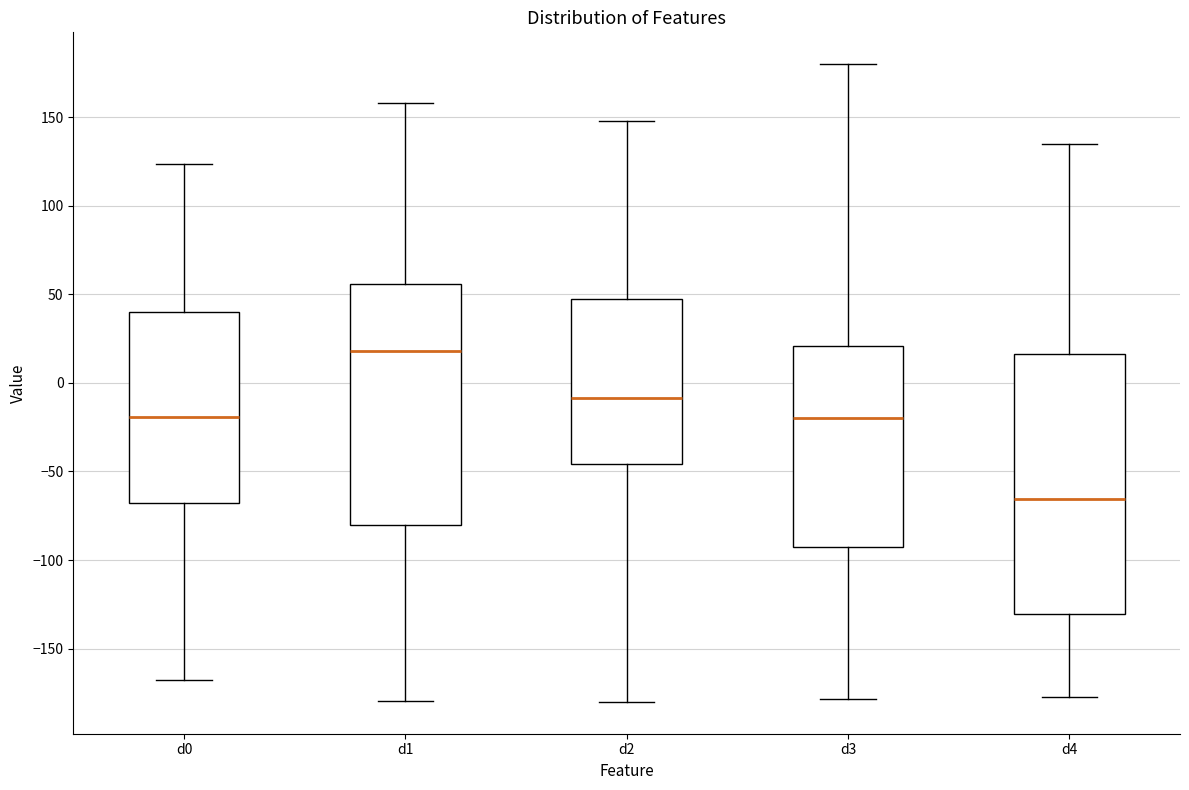

Reading left to right, read every box against the y-axis: the position of its median line, the range the box covers, and the ends of its whiskers. The values are not printed on the chart, so give them approximately, as read against the axis.

d0: median -20, box -70 to 40, whiskers -170 to 125
d1: median 20, box -80 to 55, whiskers -180 to 160
d2: median -10, box -45 to 45, whiskers -180 to 150
d3: median -20, box -90 to 20, whiskers -180 to 180
d4: median -65, box -130 to 15, whiskers -180 to 135